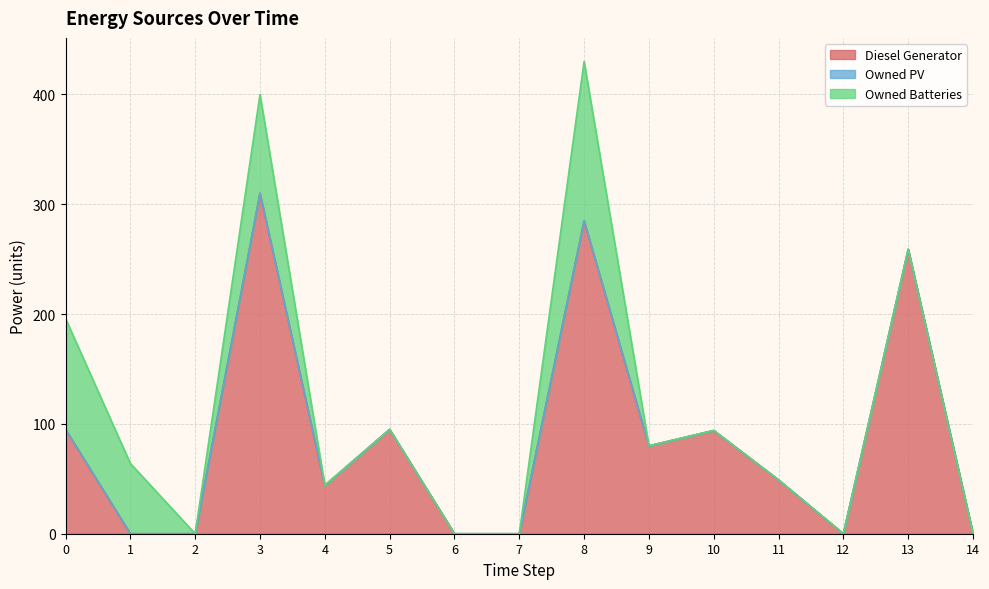

Reading left to right, transcribe all the data shown in this chart.

Diesel Generator: 95	0	0	310	44	95	0	0	285	80	94	49	0	259	0
Owned PV: 0	0	0	0	0	0	0	0	0	0	0	0	0	0	0
Owned Batteries: 101	64	0	90	0	0	0	0	145	0	0	0	0	0	0